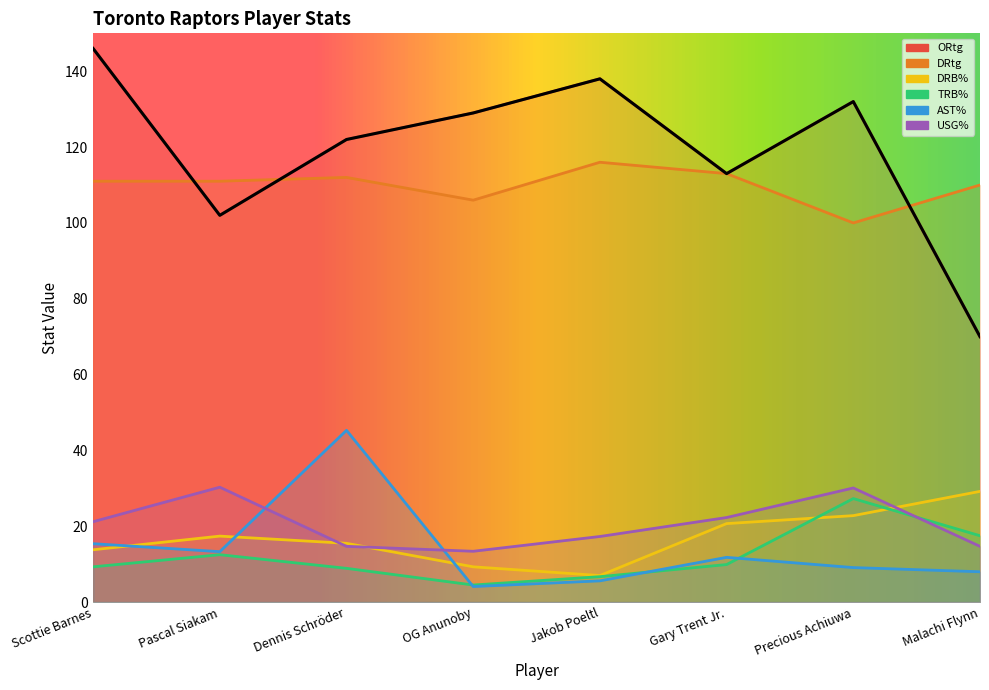

What is the difference between the second highest and minimum values in the ORtg series?

68.0